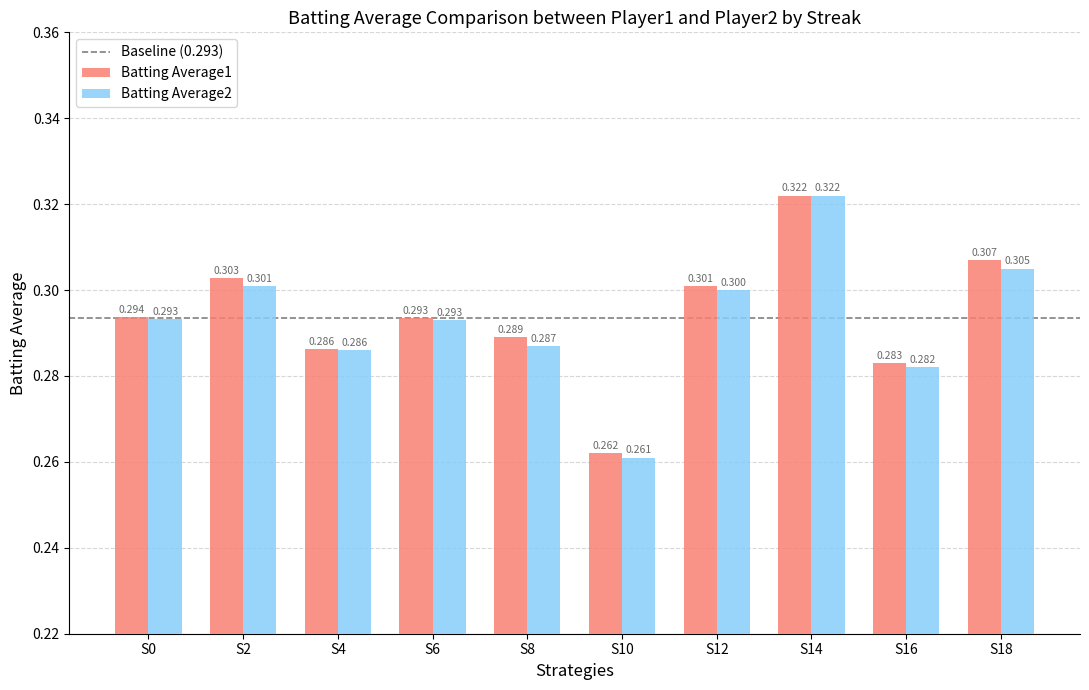

Is the value of Batting Average2 at S12 greater than the value of Batting Average1 at S12?

No